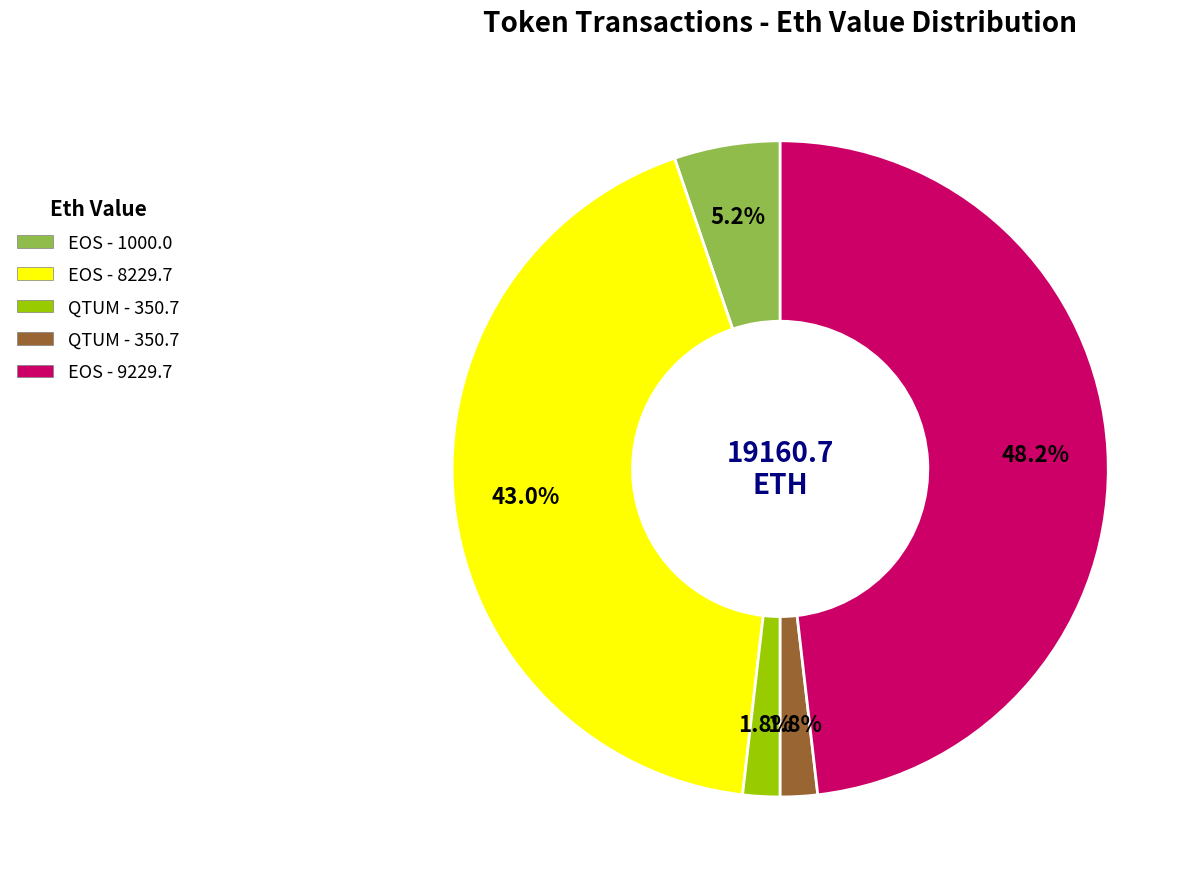

Is there any slice that represents more than half of the pie?

No